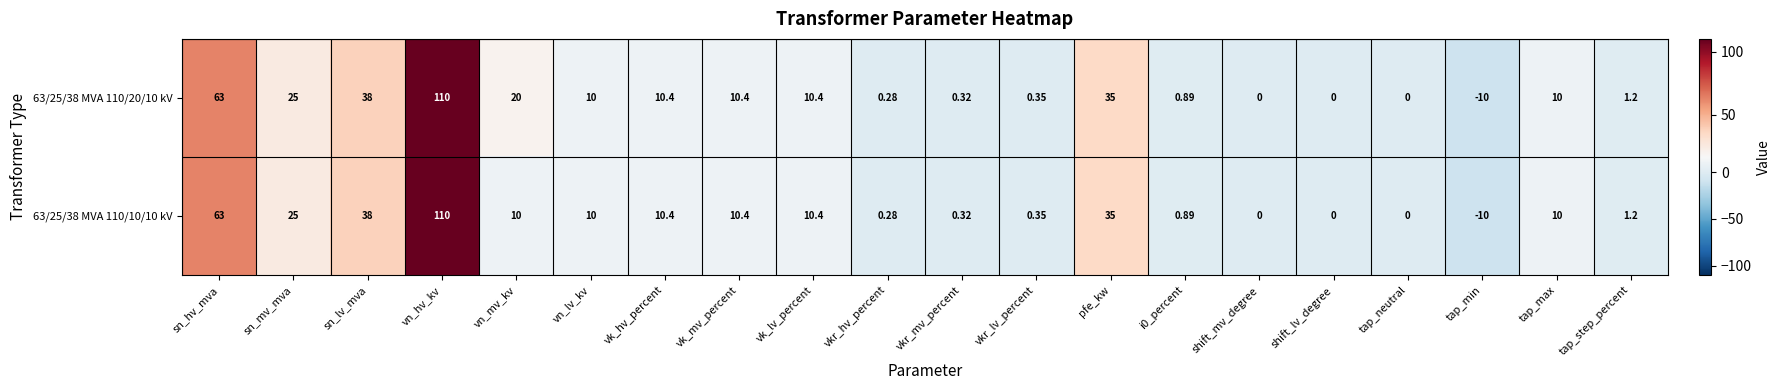

Is the value of 63/25/38 MVA 110/10/10 kV at vn_lv_kv greater than the value of 63/25/38 MVA 110/20/10 kV at sn_hv_mva?

No